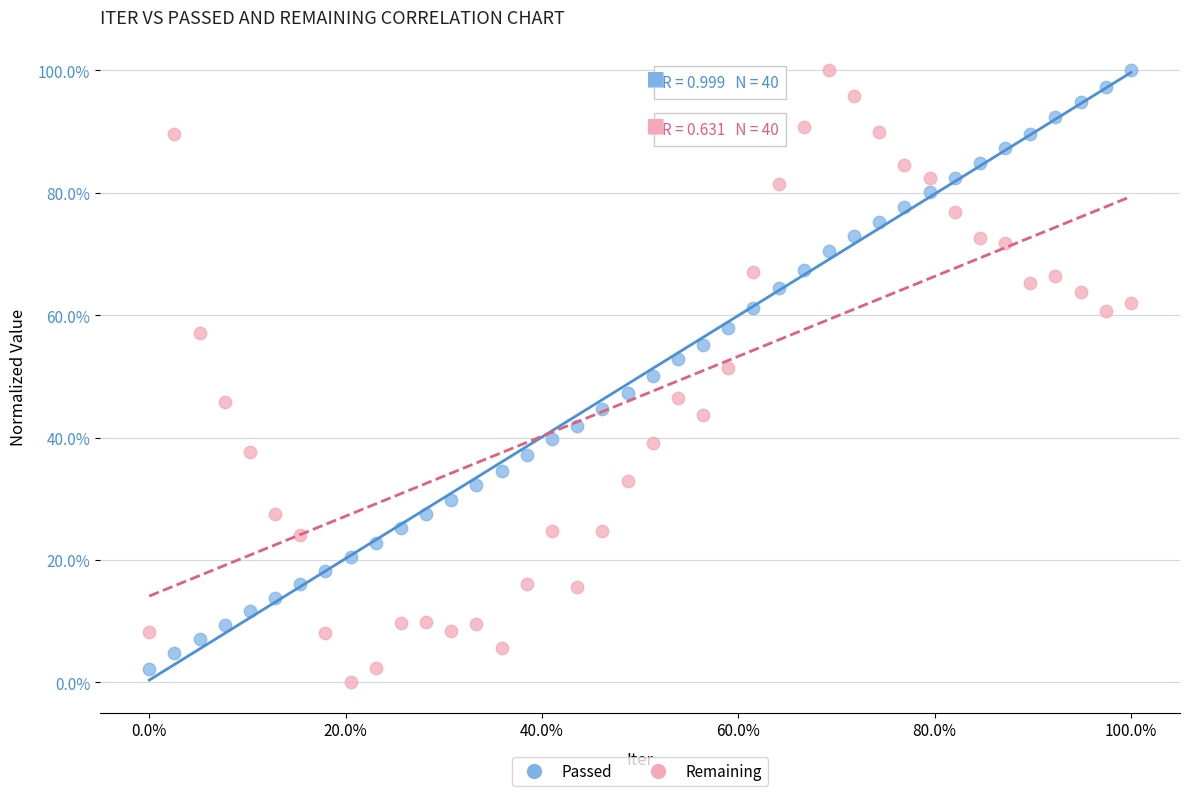

Which series reaches the minimum Y coordinate?

Remaining